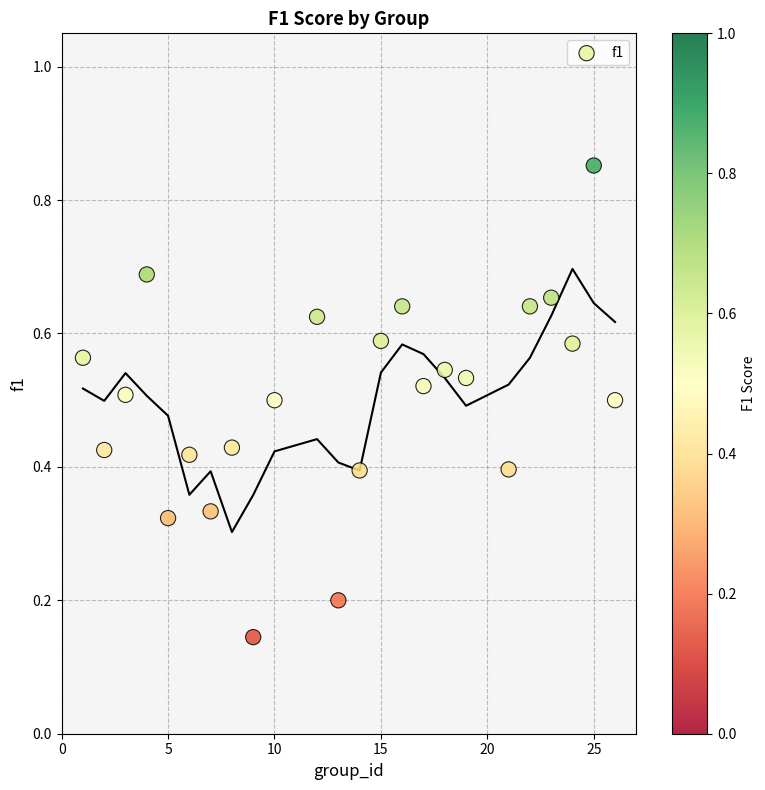

What is the range of X values (max minus min)?

25.0